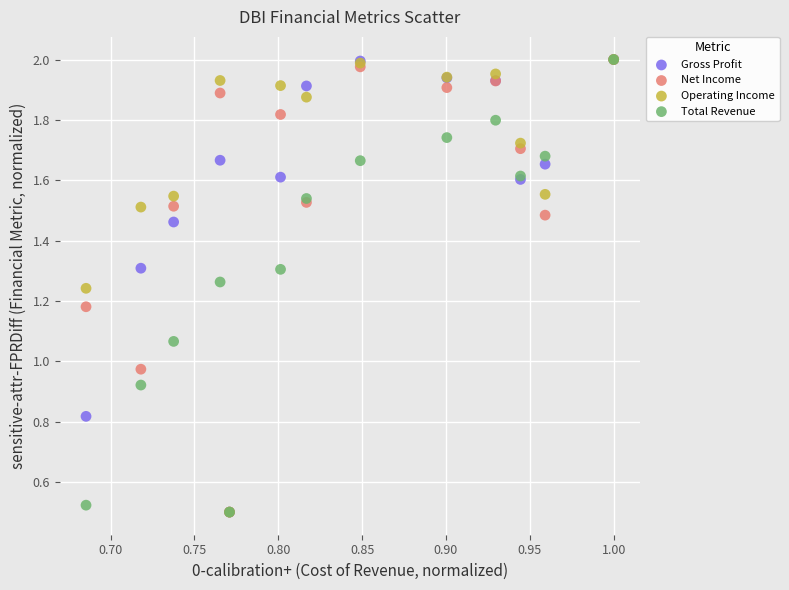

What are all the series names shown in the legend?

Gross Profit, Net Income, Operating Income, Total Revenue